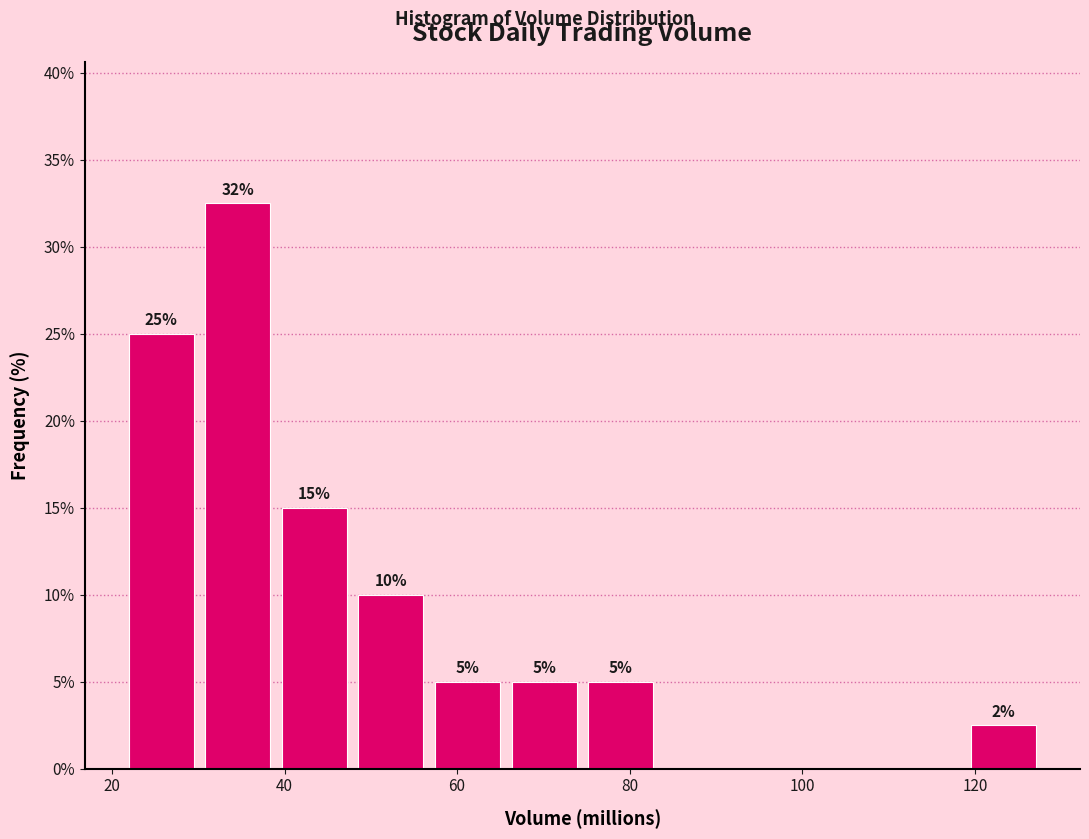

Which range on the x-axis has the tallest bar?

30 to 40